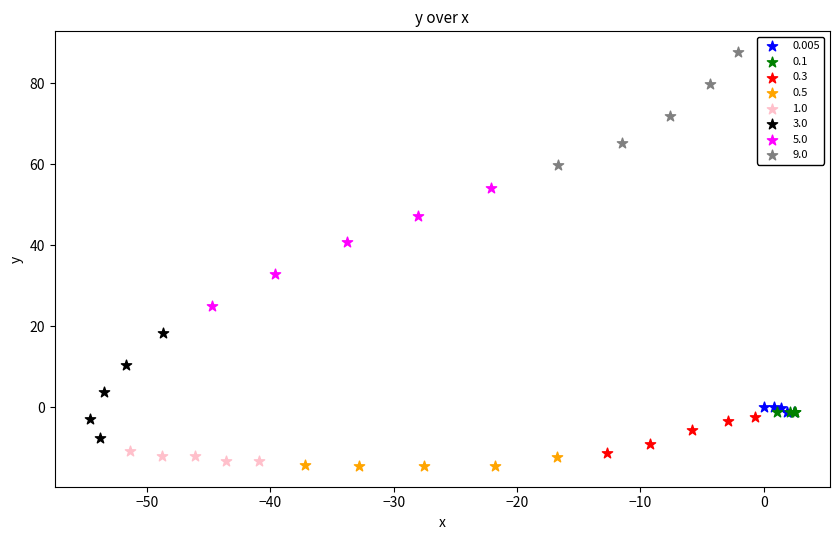

Which series reaches the minimum Y coordinate?

0.5